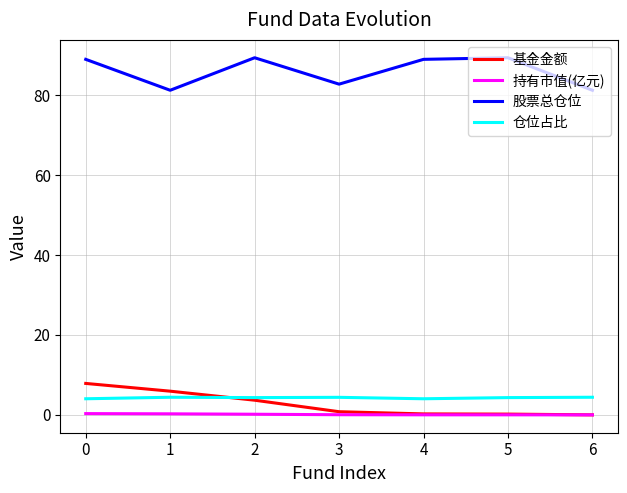

Which series has the largest total across all categories?

股票总仓位